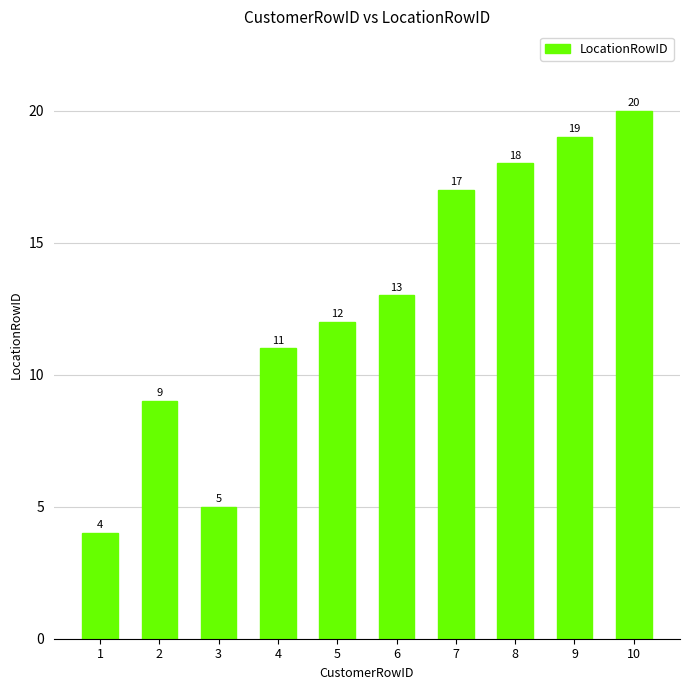

Is it true that the value at 6 is 5?

False